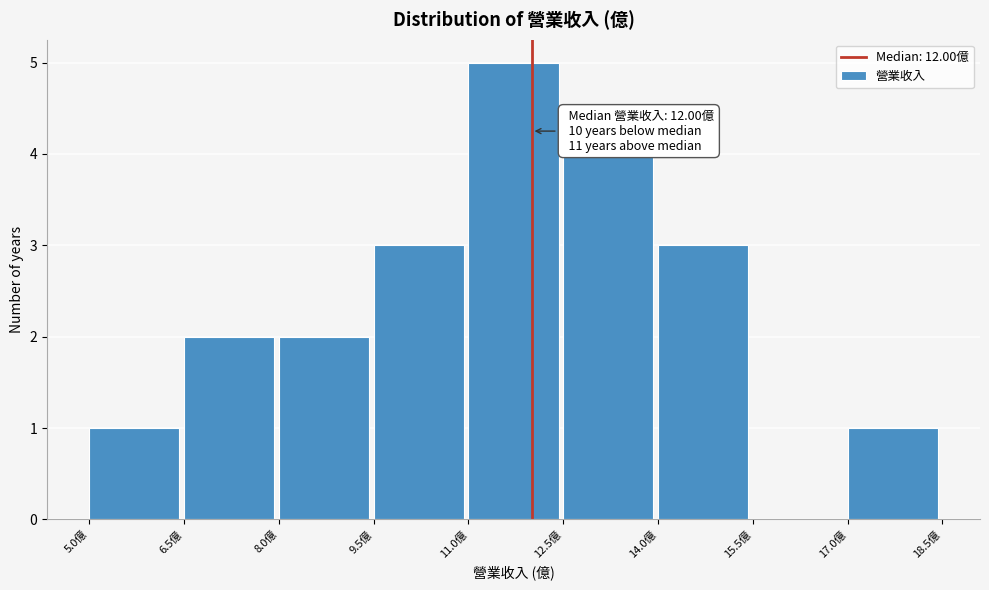

Which range on the x-axis has the tallest bar?

11.0 to 12.5